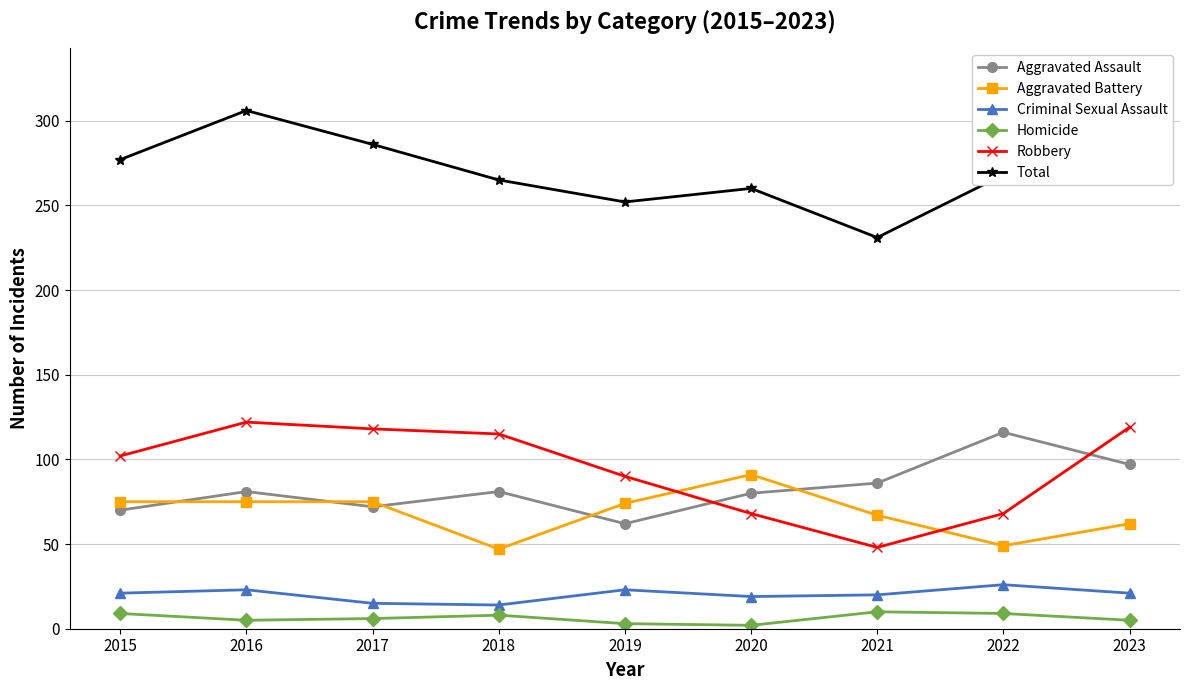

Where is the first local minimum for Robbery?

2021